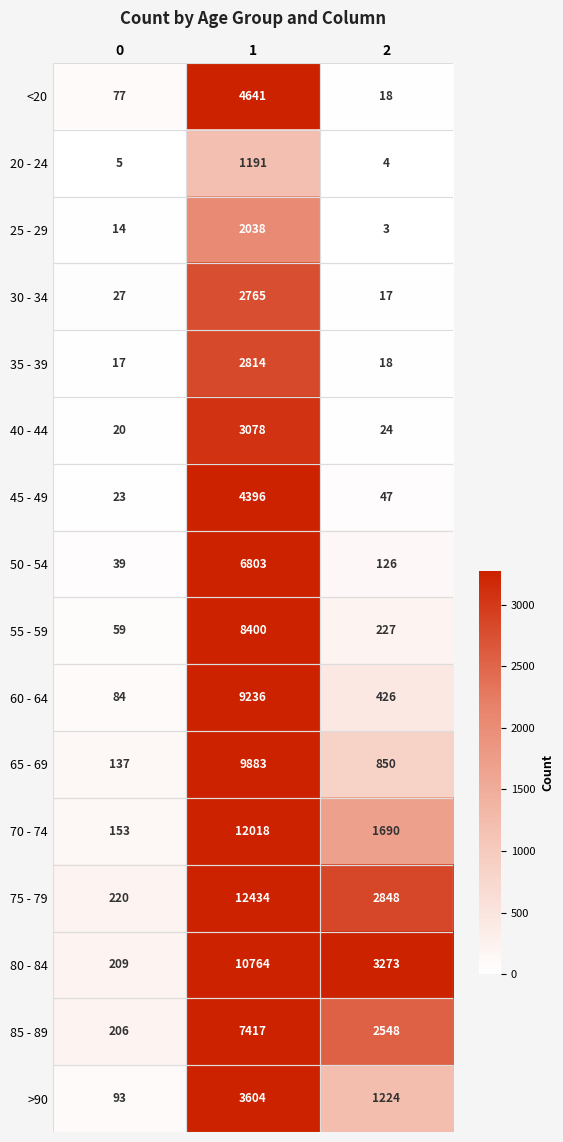

What is the sum of the 60 - 64 values at 0 and 1?

9320